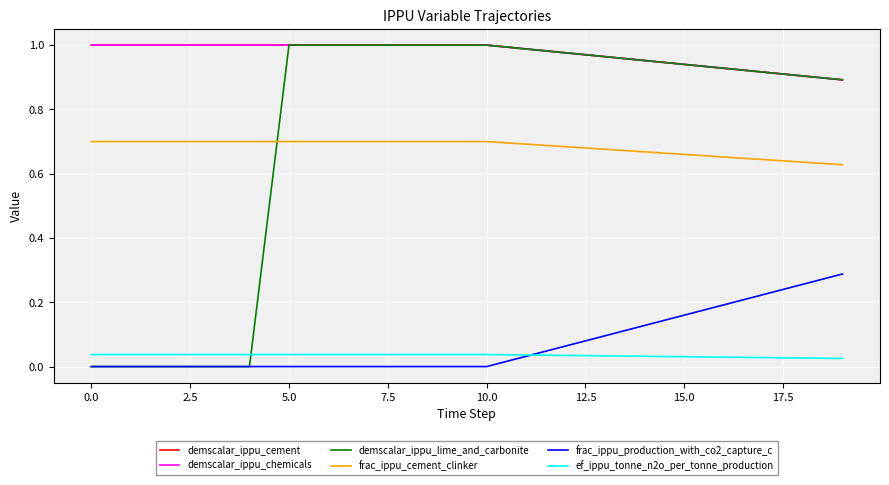

Is this an area chart (filled region under the line)?

No